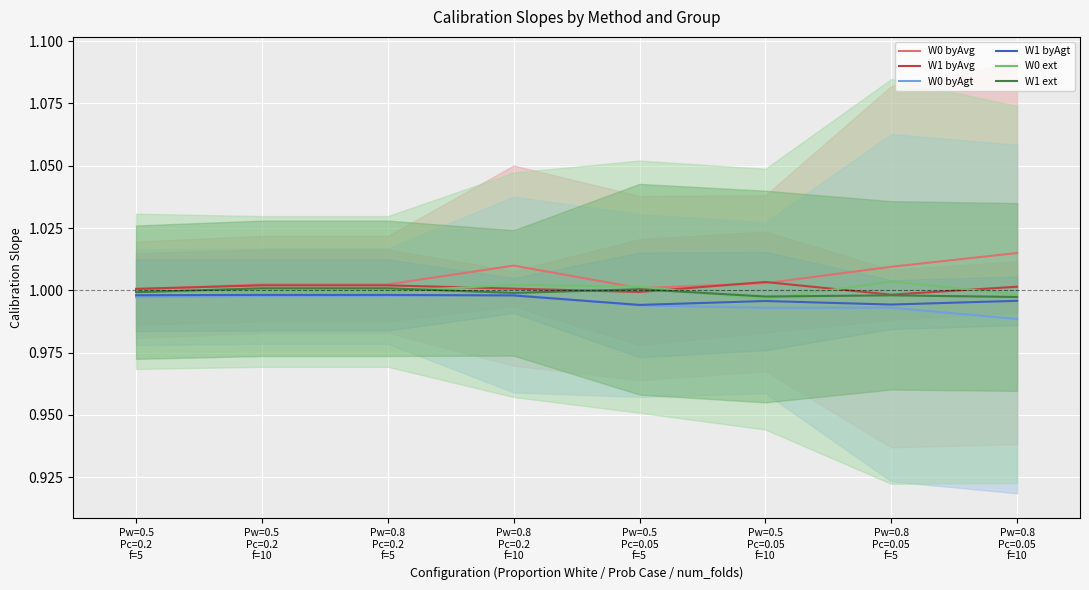

At which label is W1 byAvg closest to 1?

Pw=0.5
Pc=0.2
f=5